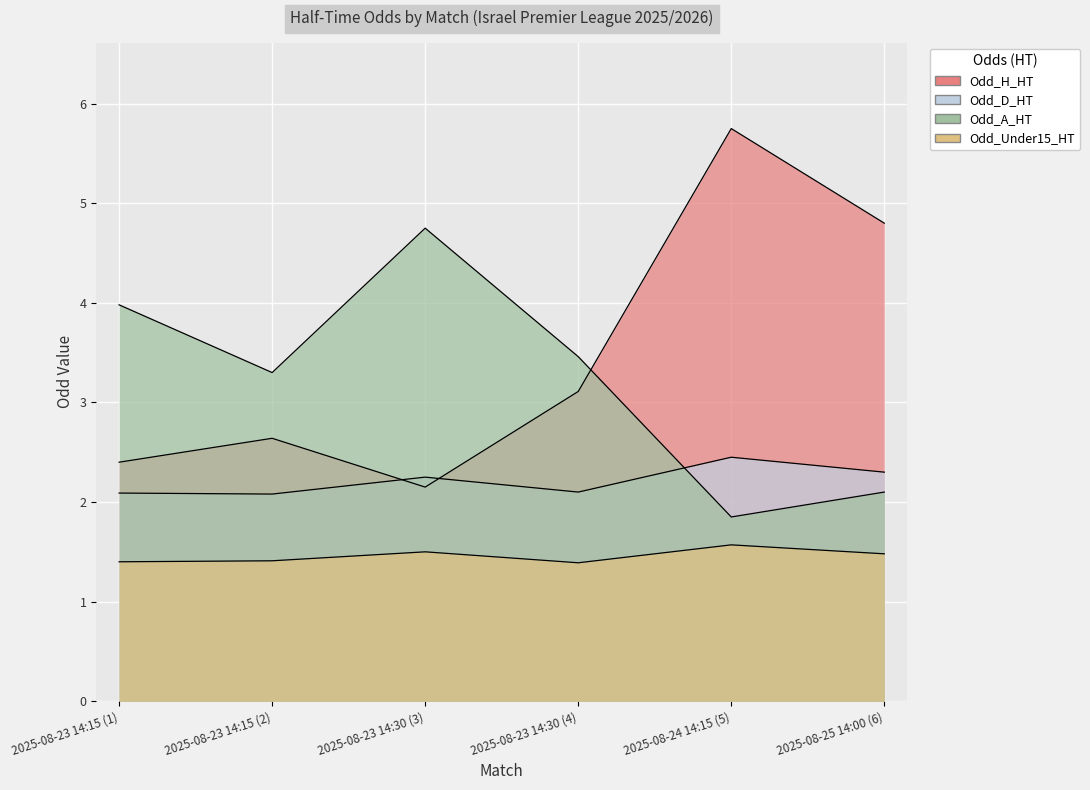

At which category does the chart reach its minimum across all series?

2025-08-23 14:30 (4)